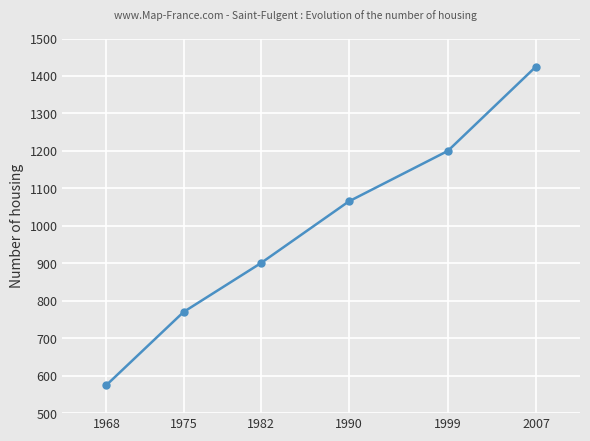

What is the average value?

989